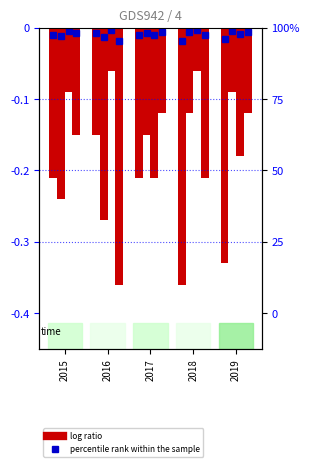

Read the Criminal Sexual Assault value at 2016.

-0.1